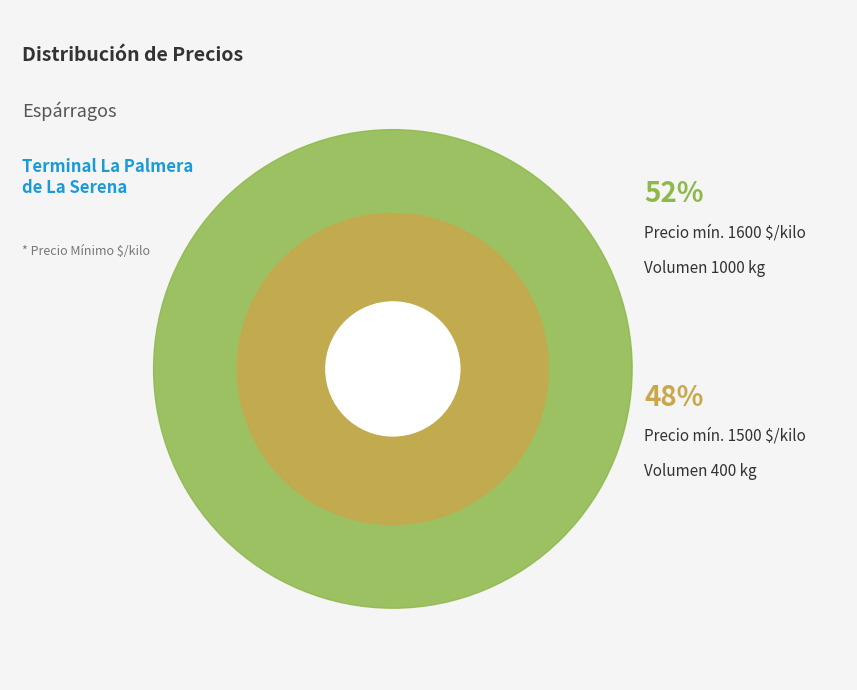

To the nearest percent, what is the combined percentage of Volumen 400 (2021-12-17) and Volumen 1000 (2022-11-10)?

100%